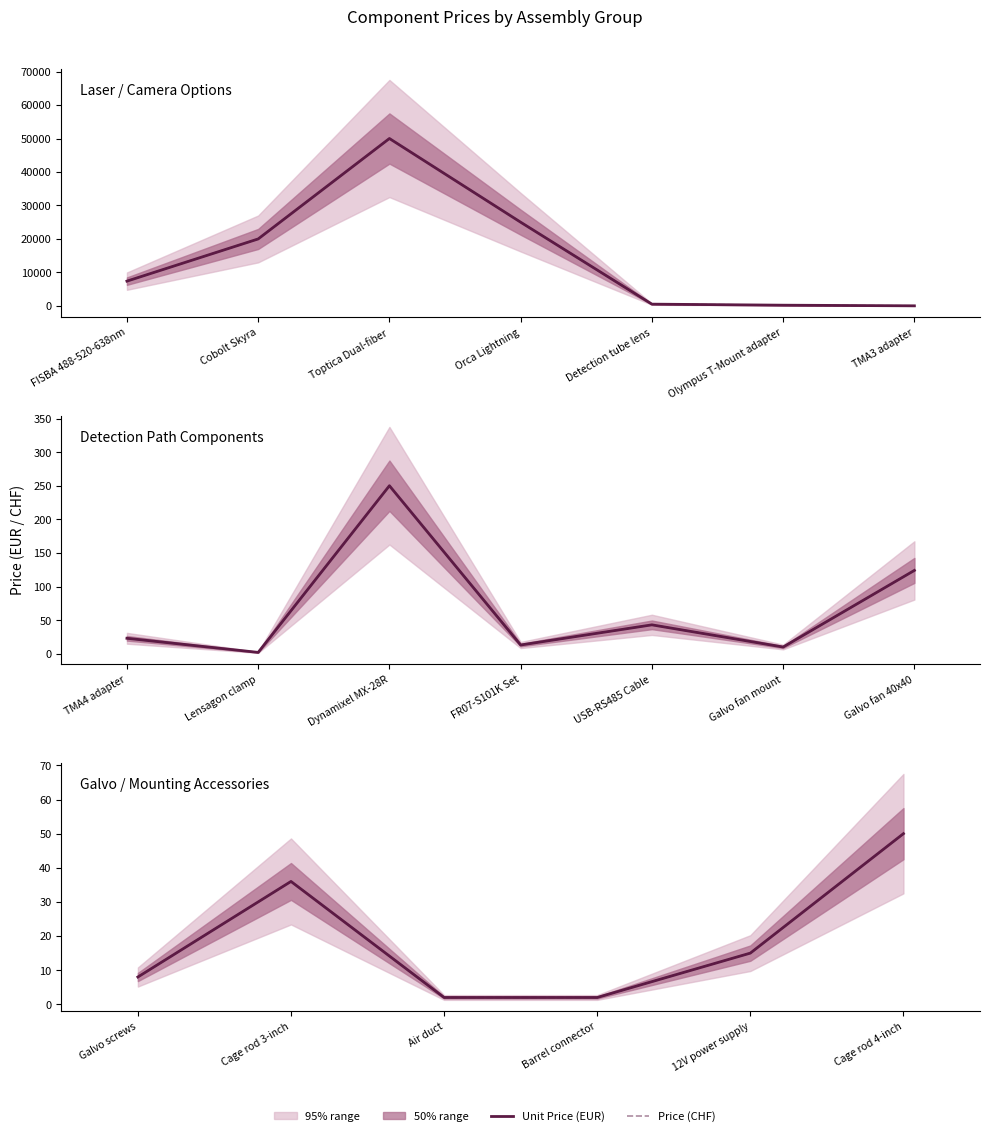

How many values in the Price (CHF) series exceed 15?

2